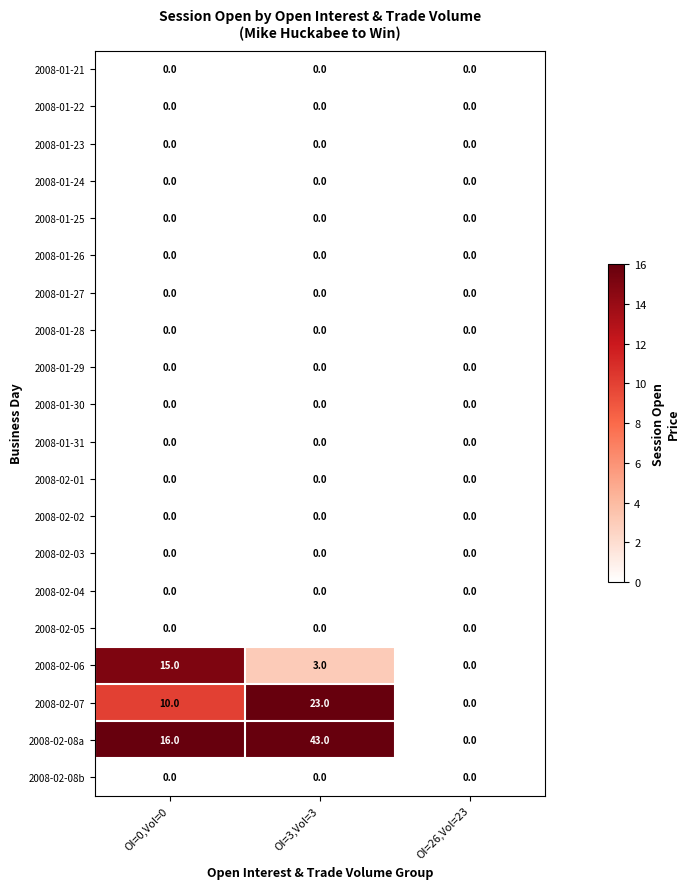

Is it true that 2008-01-22 equals 0 at OI=0,Vol=0?

True